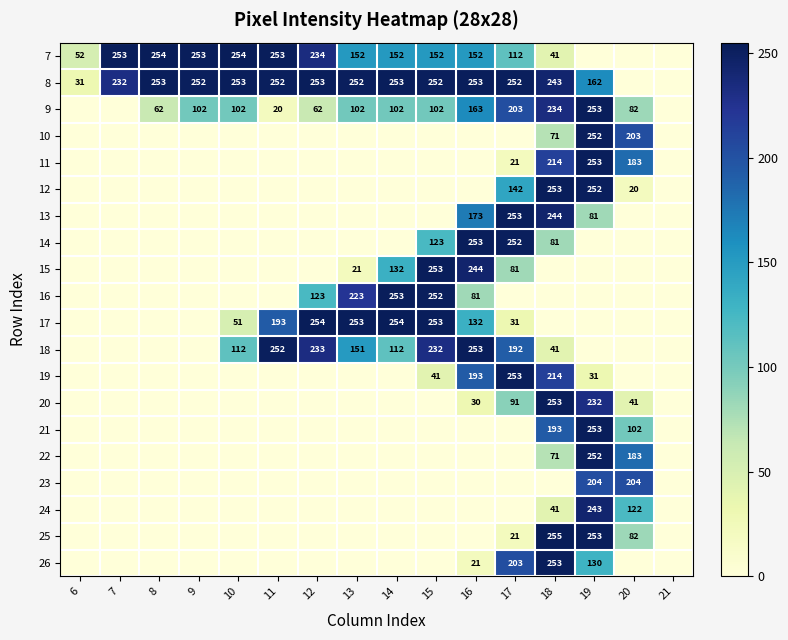

Which has a higher value, 10 or 11?

10